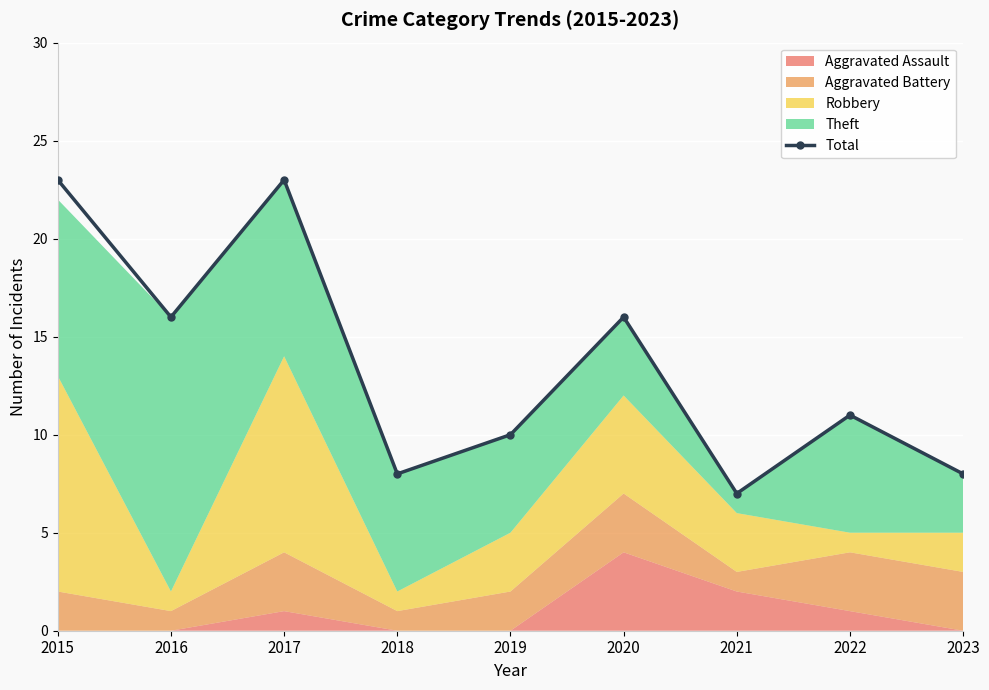

List the labels in order of value, largest first.

2015, 2017, 2016, 2020, 2022, 2019, 2018, 2023, 2021